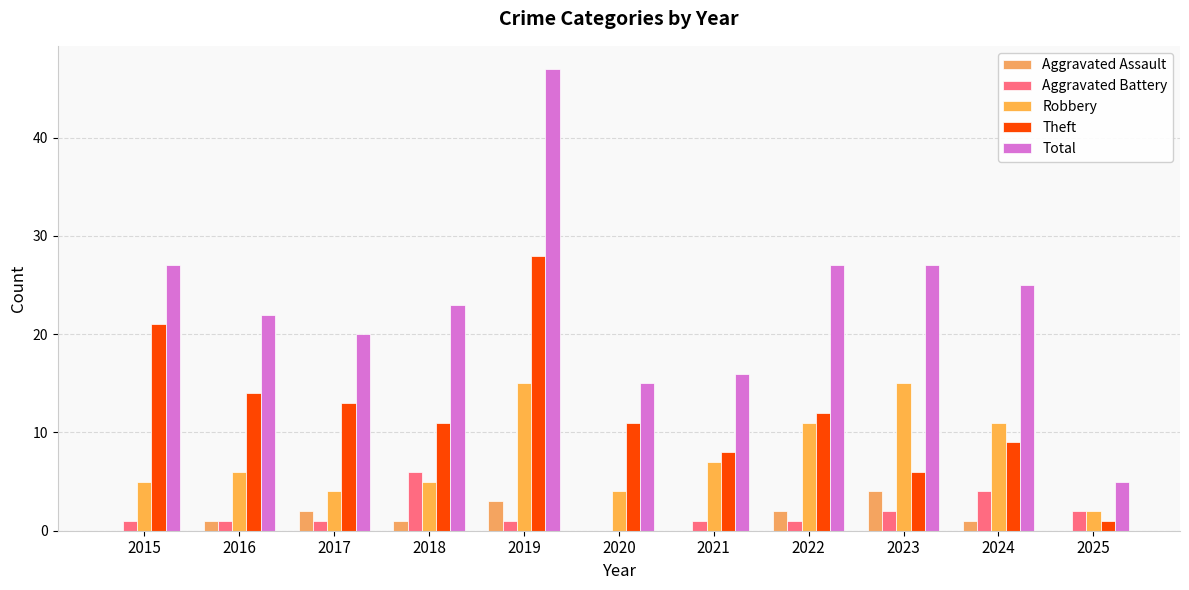

How many data points does each series have?

11